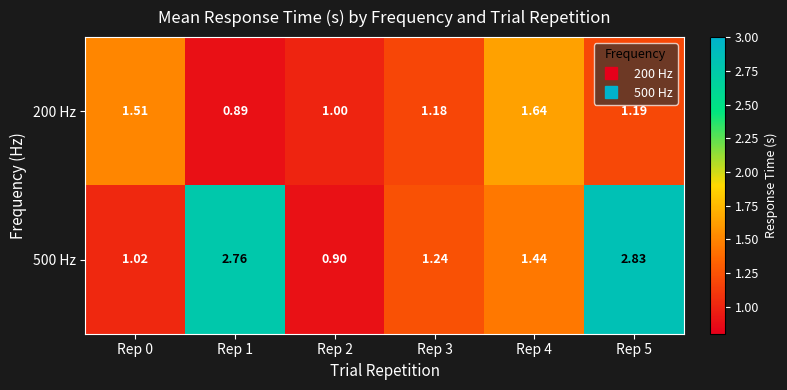

Is the value of 200 Hz at Rep 0 greater than the value of 500 Hz at Rep 5?

No